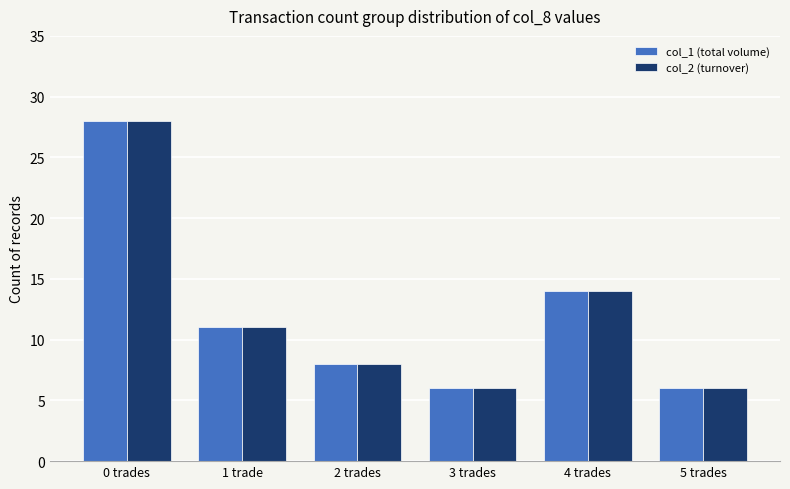

What are all the series names shown in the legend?

col_1 (total volume), col_2 (turnover)